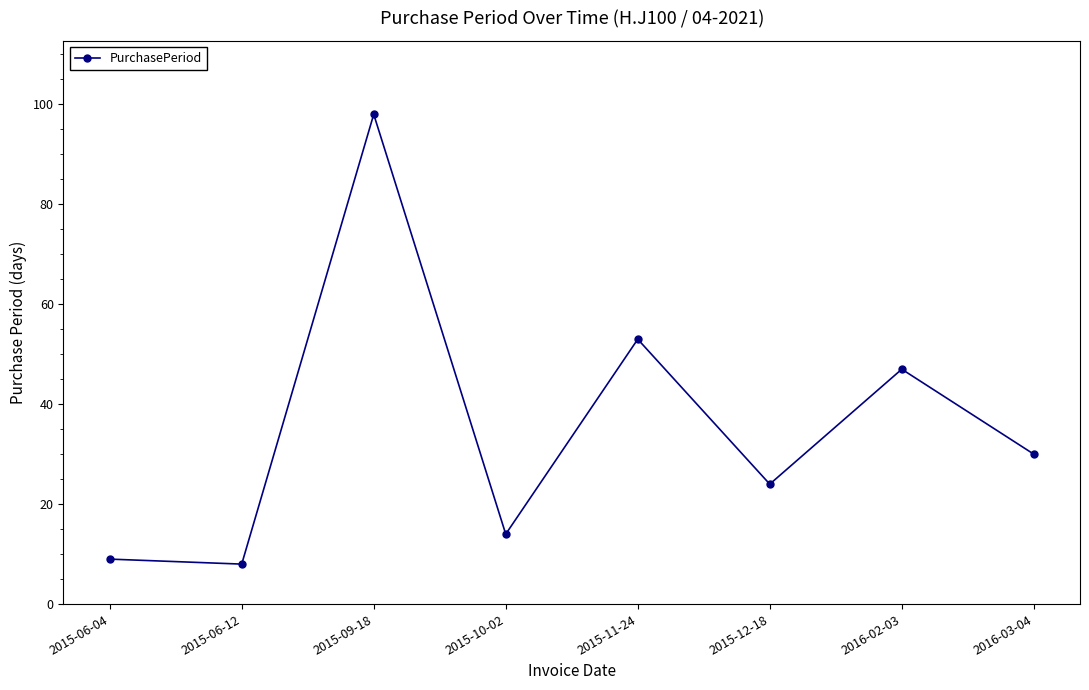

What is the label of the 3rd point from the right?

2015-12-18